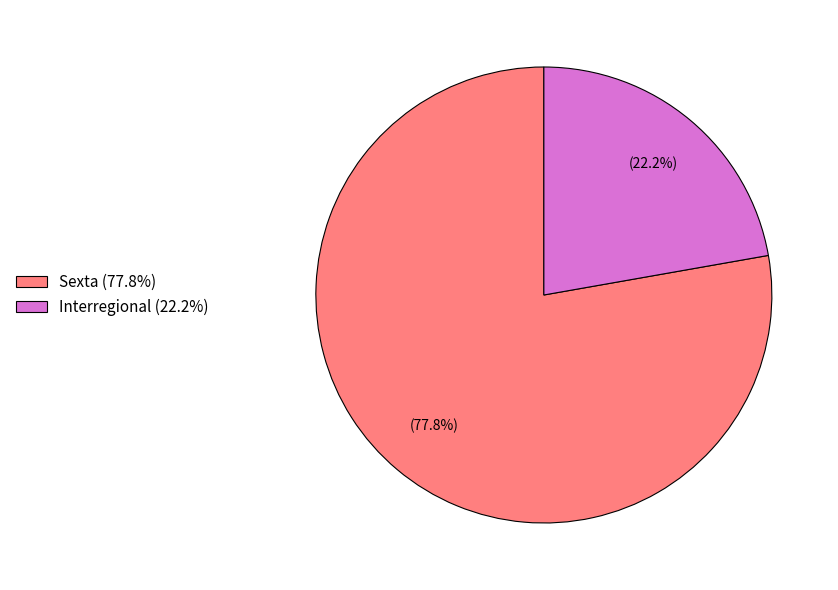

Does any single category account for the majority?

Yes